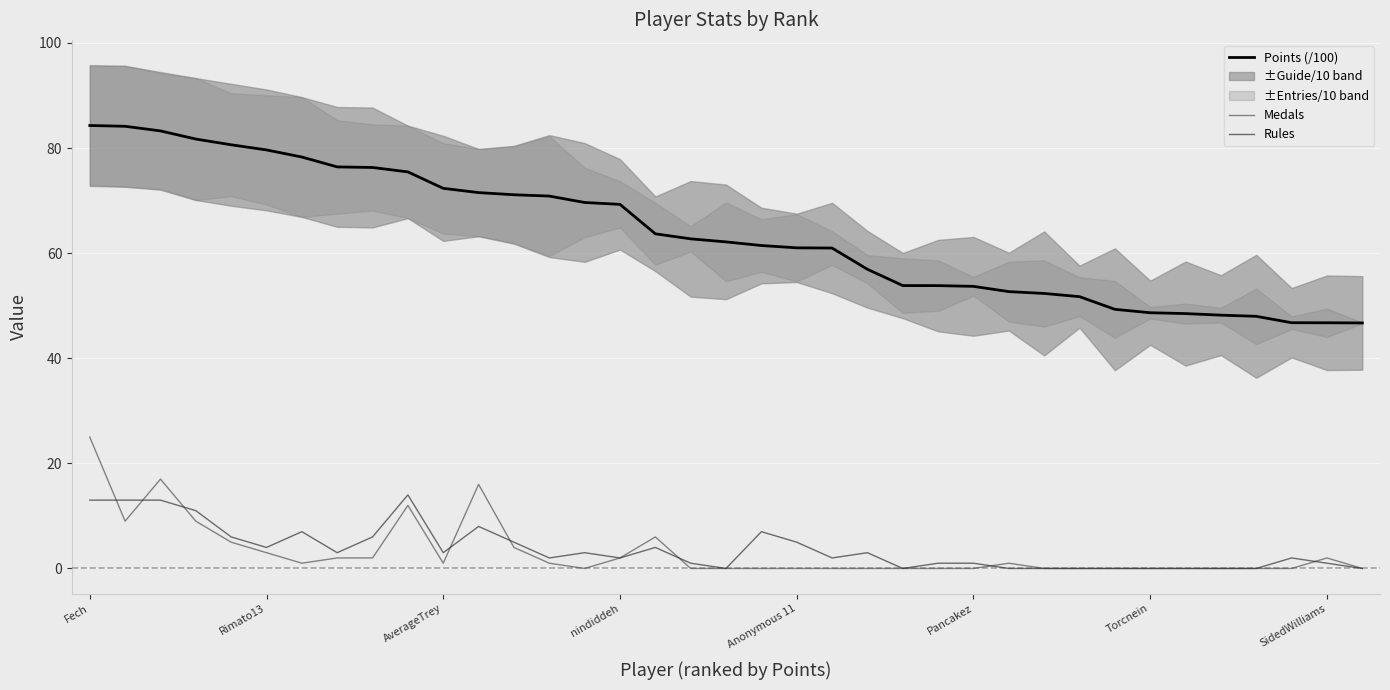

True or false: Points (/100) has a value of 10.0 at SidedWilliams.

False